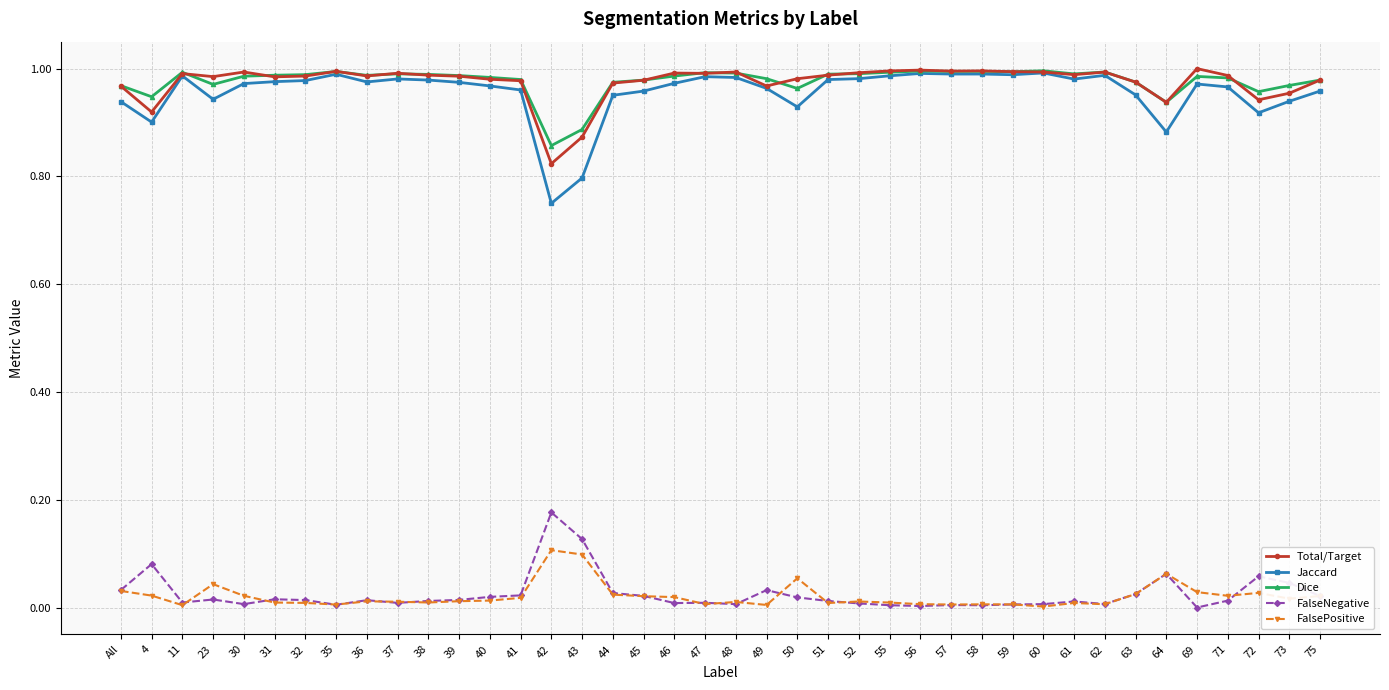

Which category has the lowest value in the Total/Target series?

42